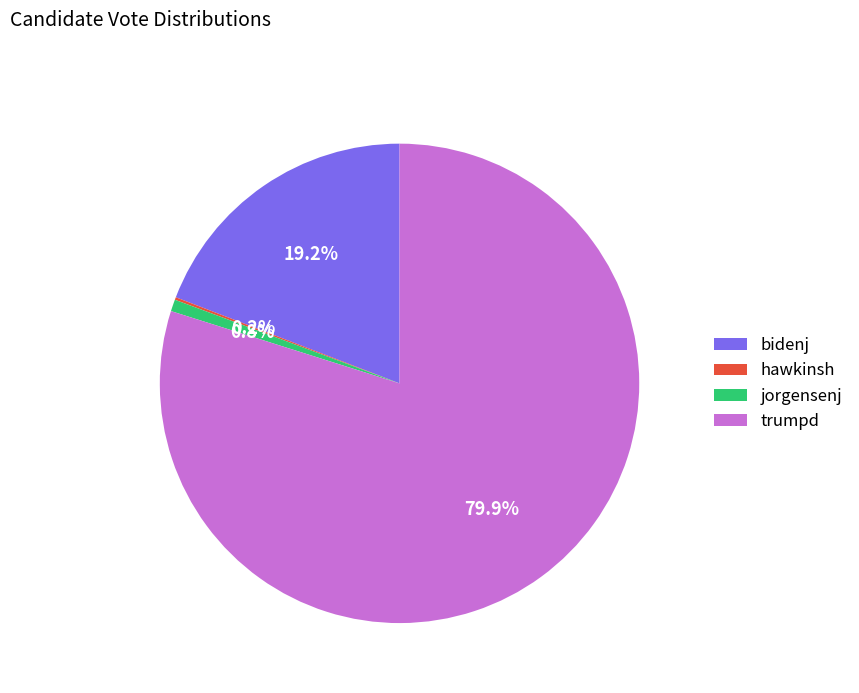

What percentage is the bidenj slice, to the nearest percent?

19%